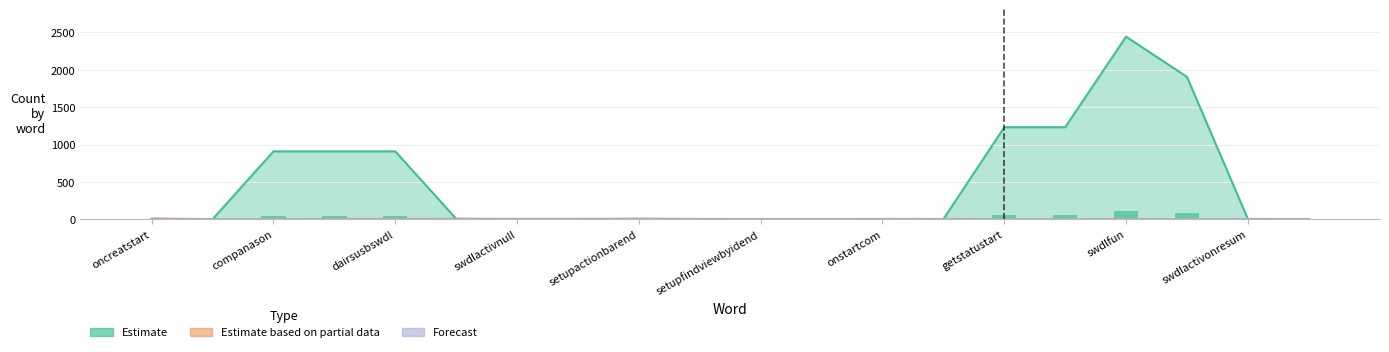

Count the Forecast values in the range 1 to 2.

16